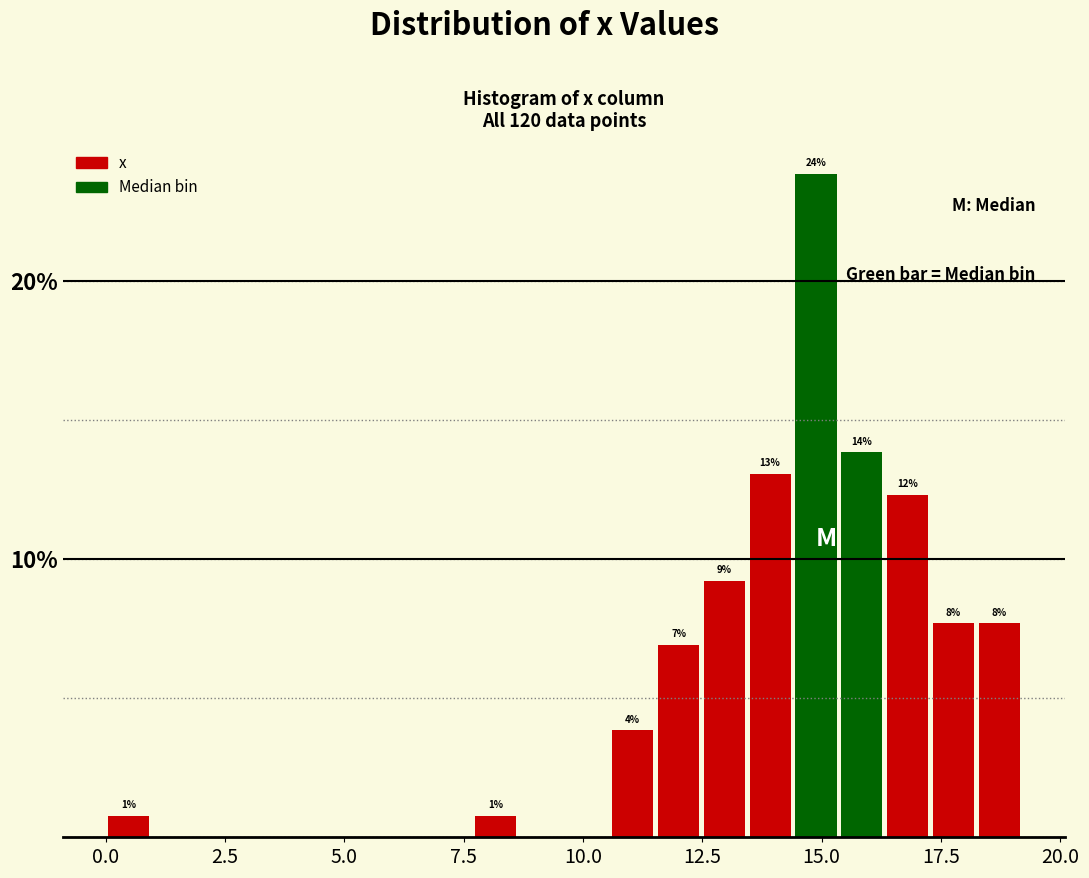

Around what value on the x-axis is the tallest bar? Give the approximate position of its centre, as read against the axis.

15.0